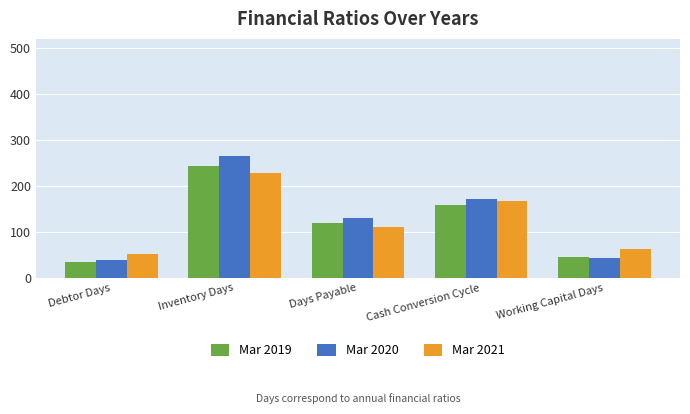

Which series has the largest total across all categories?

Mar 2020